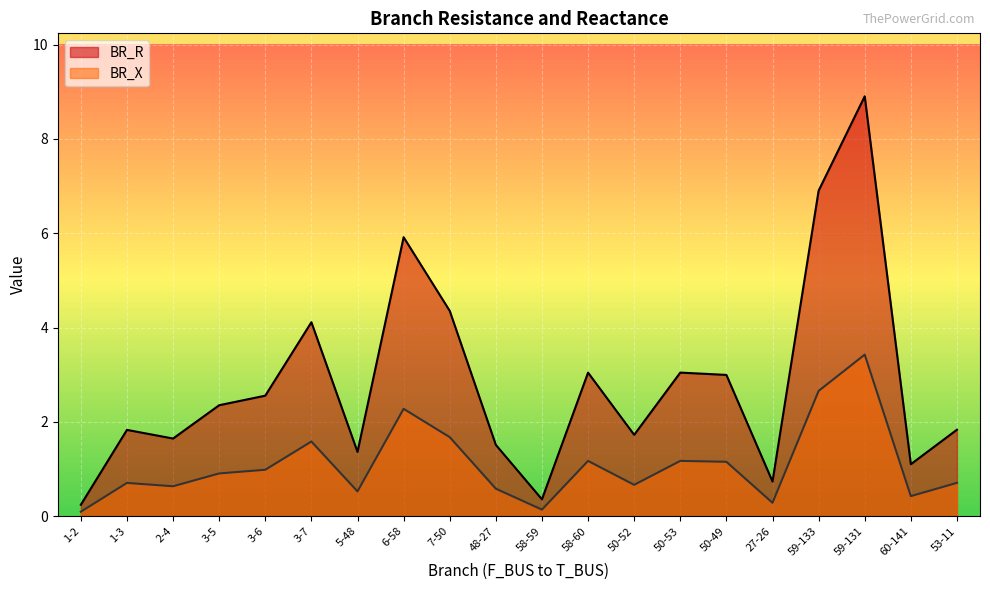

Reading left to right, extract all data points from this chart.

BR_R: 0.2	1.8	1.6	2.4	2.6	4.1	1.4	5.9	4.4	1.5	0.4	3.0	1.7	3.0	3.0	0.7	6.9	8.9	1.1	1.8
BR_X: 0.1	0.7	0.6	0.9	1.0	1.6	0.5	2.3	1.7	0.6	0.1	1.2	0.7	1.2	1.2	0.3	2.7	3.4	0.4	0.7